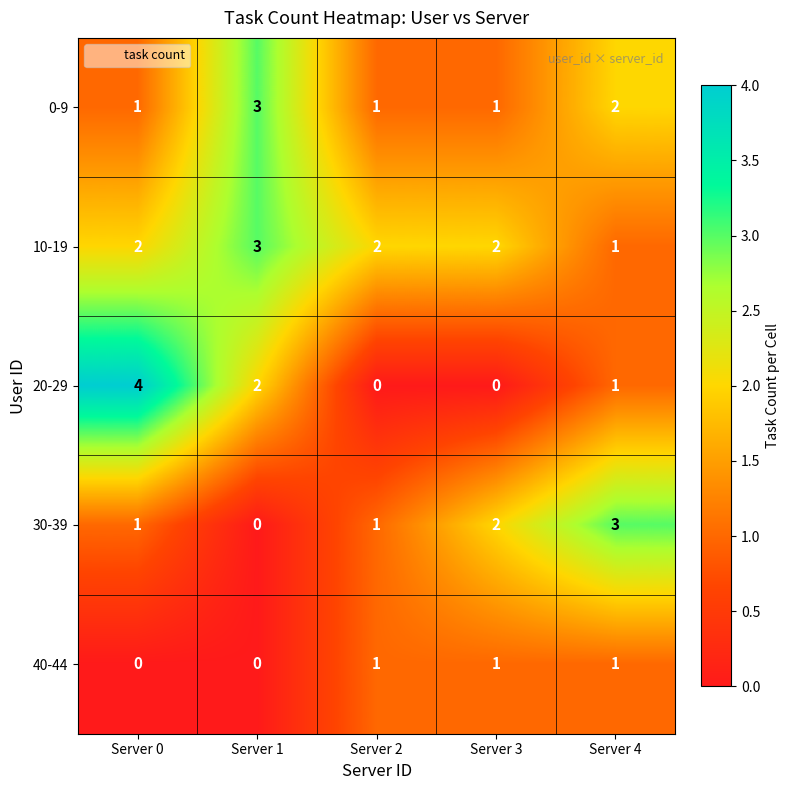

How many positive values does the 40-44 series have?

3